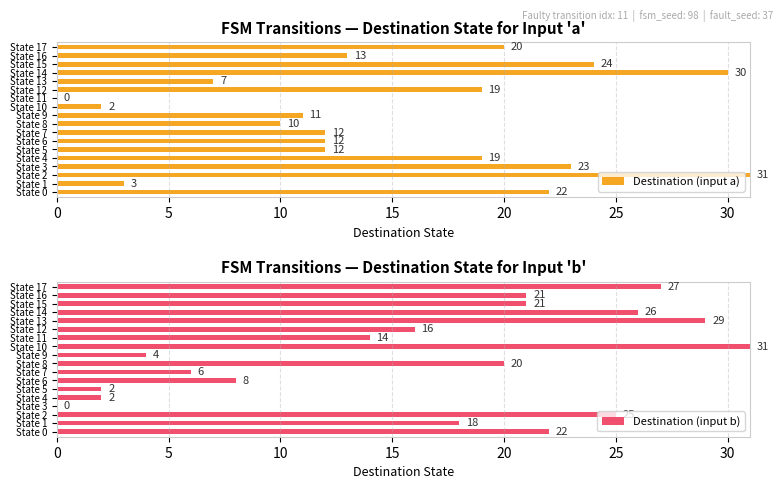

What is the sum of all Destination (input b) values?

292